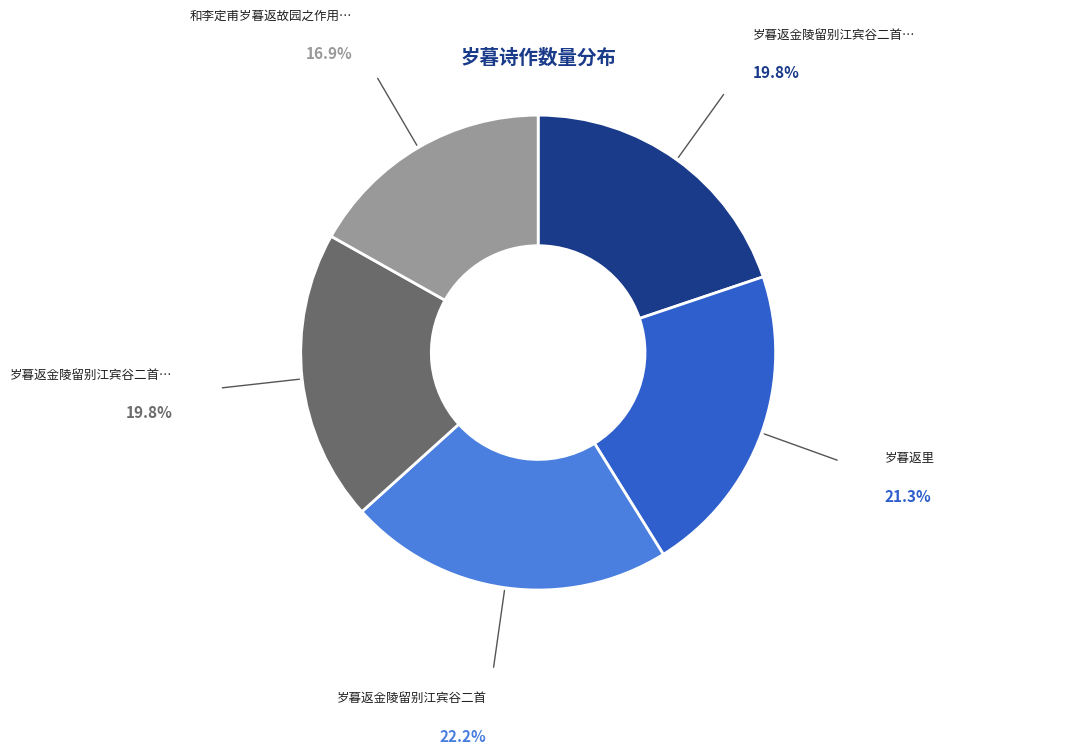

Is there any slice that represents more than half of the pie?

No